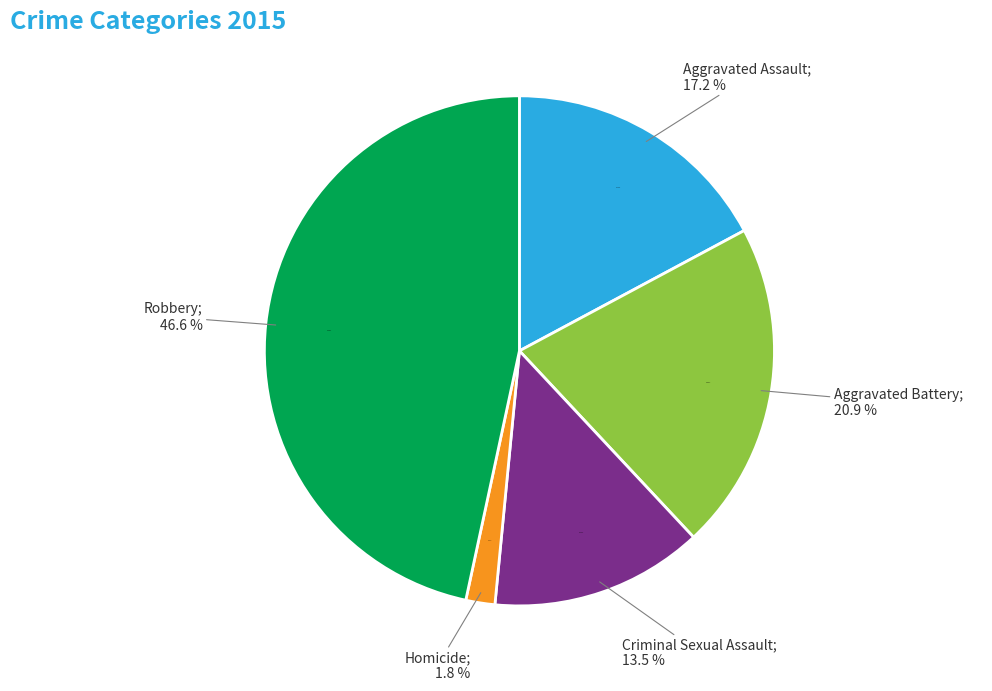

To the nearest percent, what is the difference between the Homicide and Aggravated Battery slice percentages?

19%